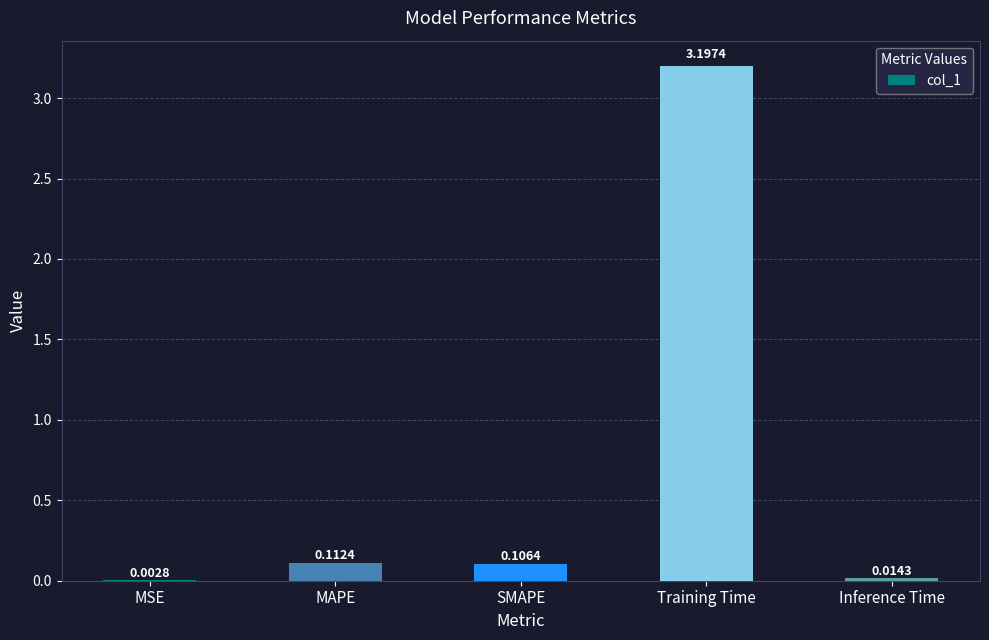

Which has a higher value, Training Time or MSE?

Training Time